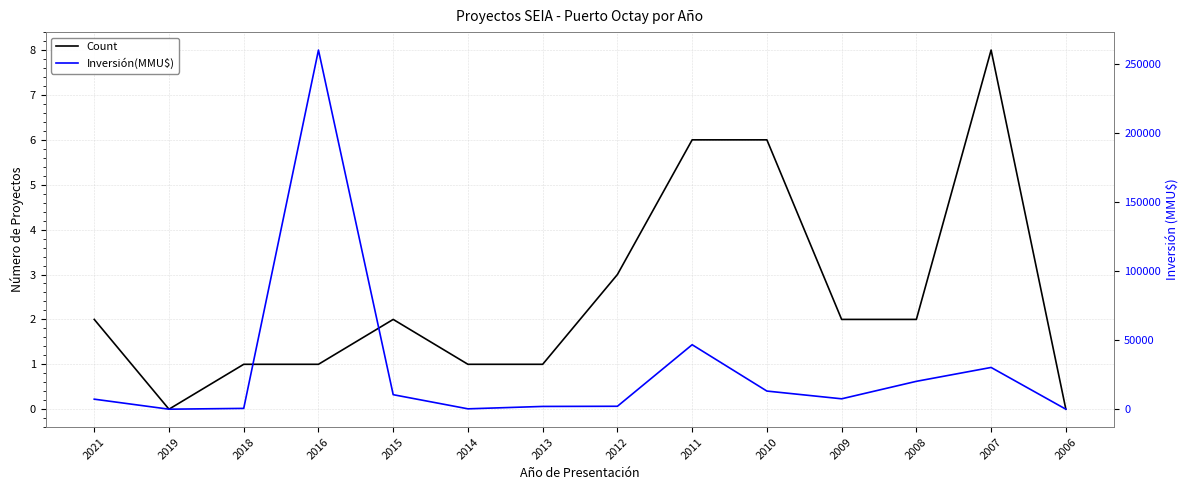

Is it true that Count equals 1 at 2018?

True